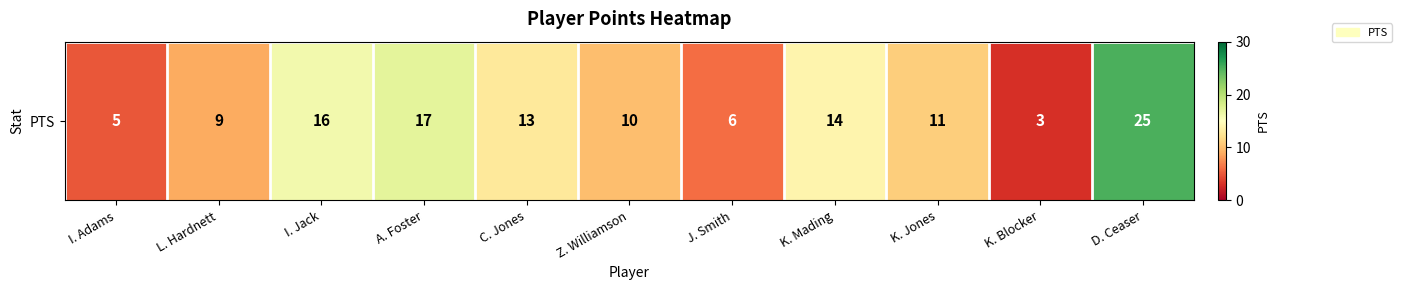

Which category has the highest value across all series?

D. Ceaser